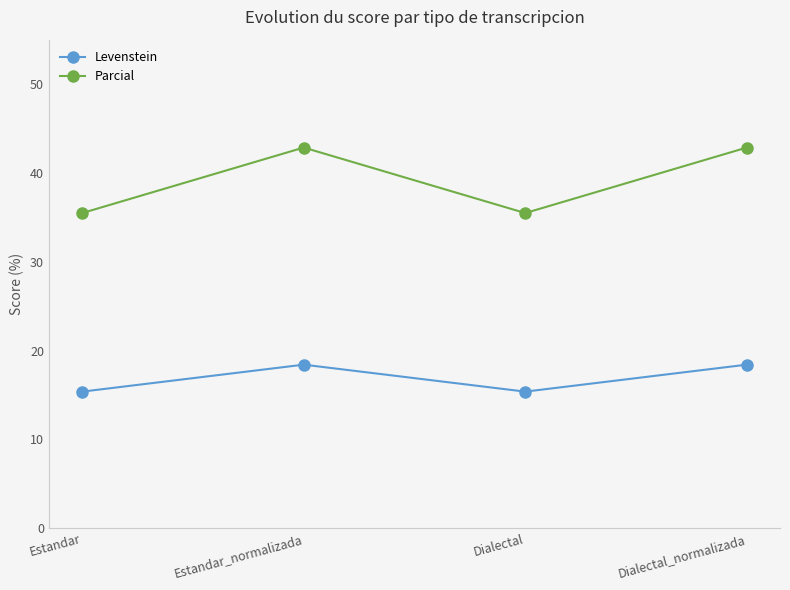

Does the chart display data point markers on the line(s)?

Yes